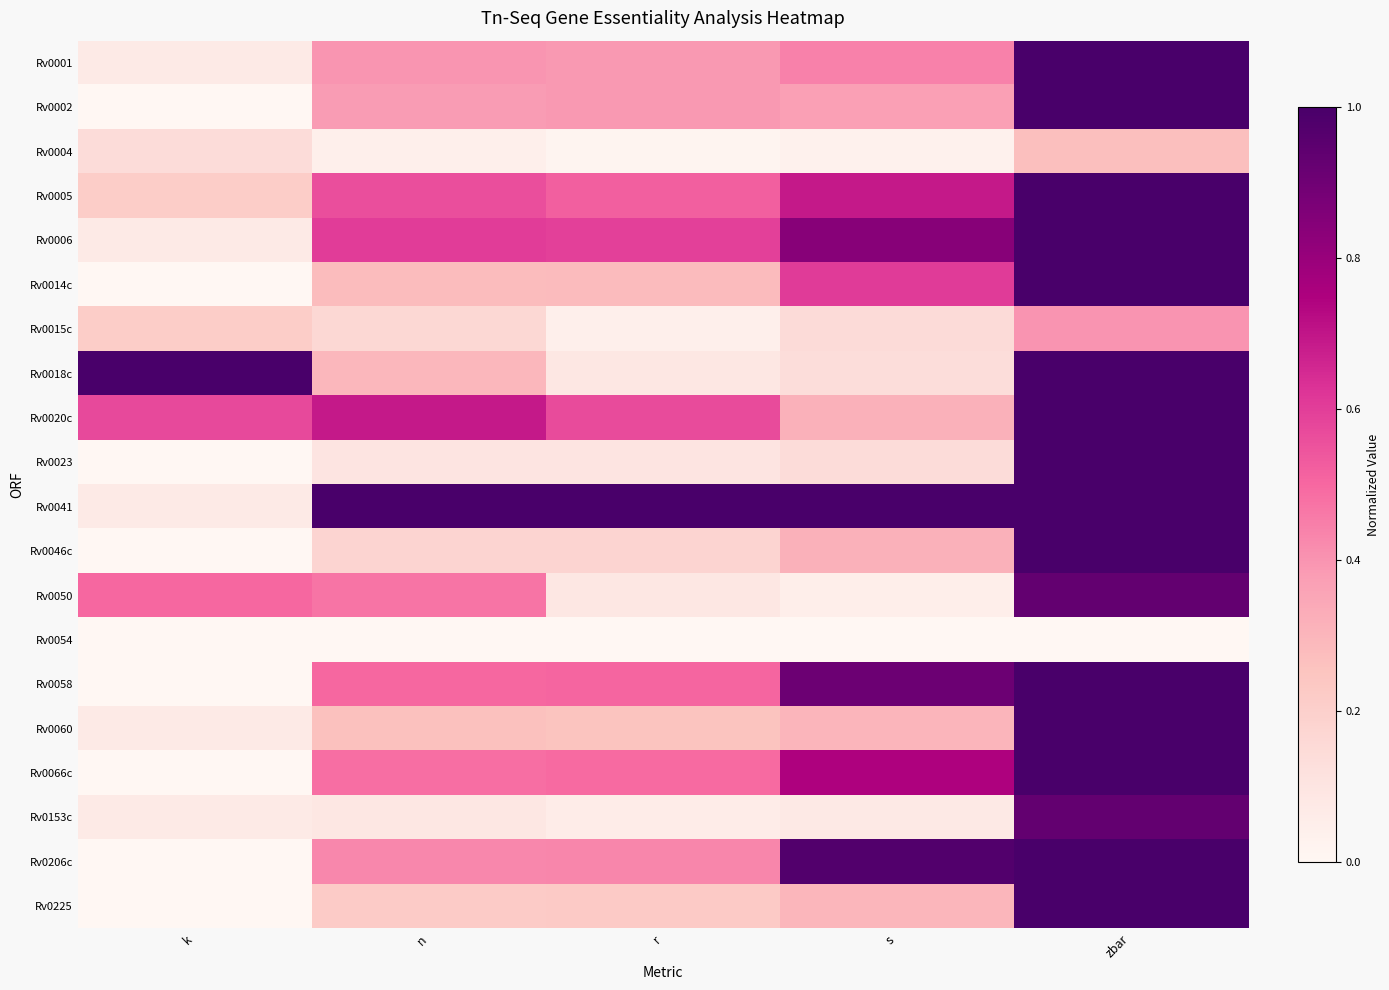

Count the number of data series in this chart.

20